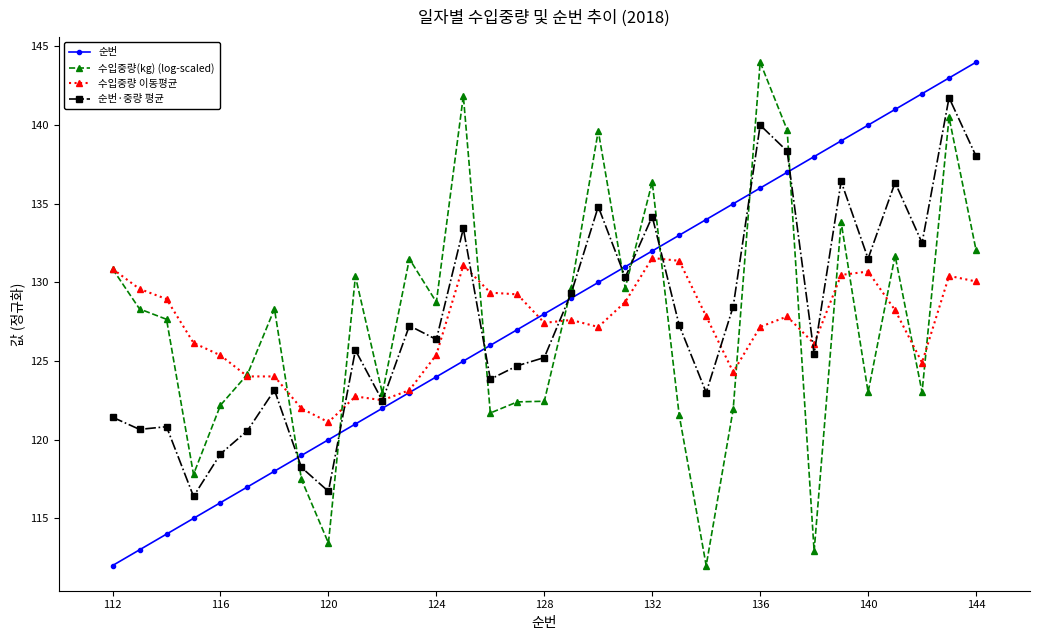

What is the minimum value for 순번?

112.0